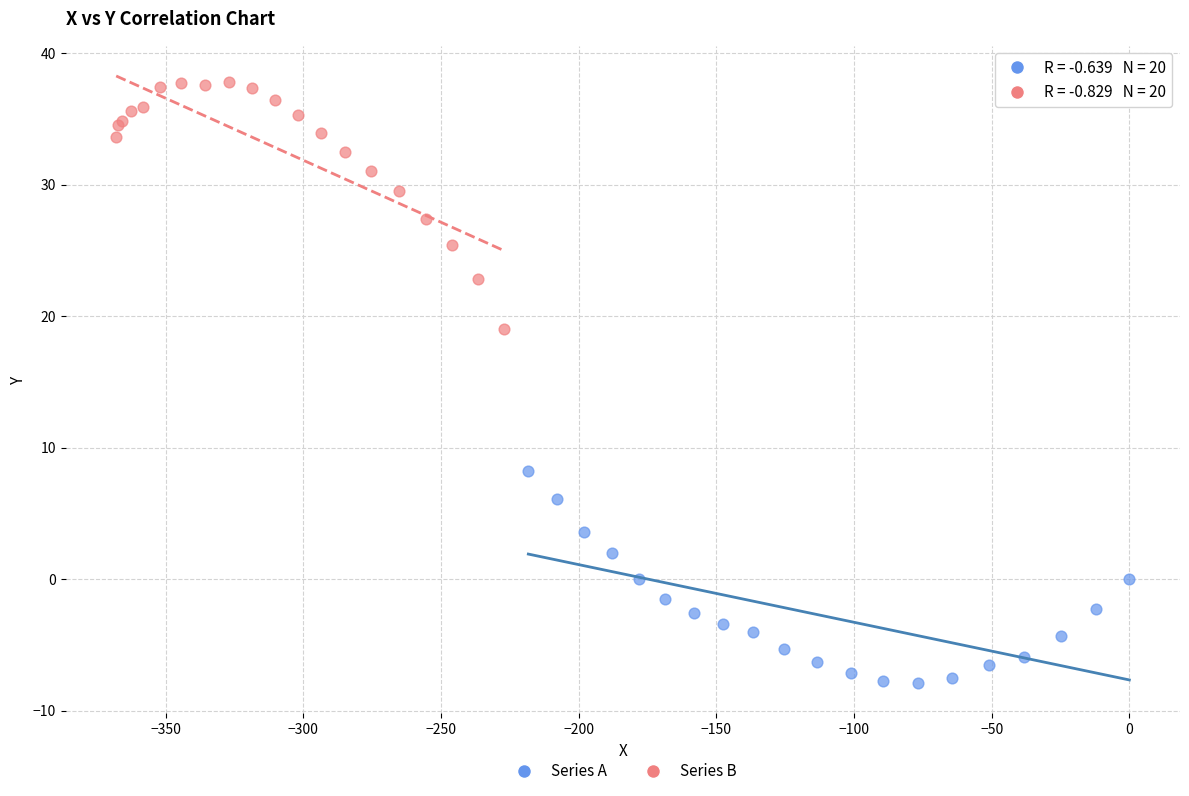

Which series contains the lowest Y value?

Series A